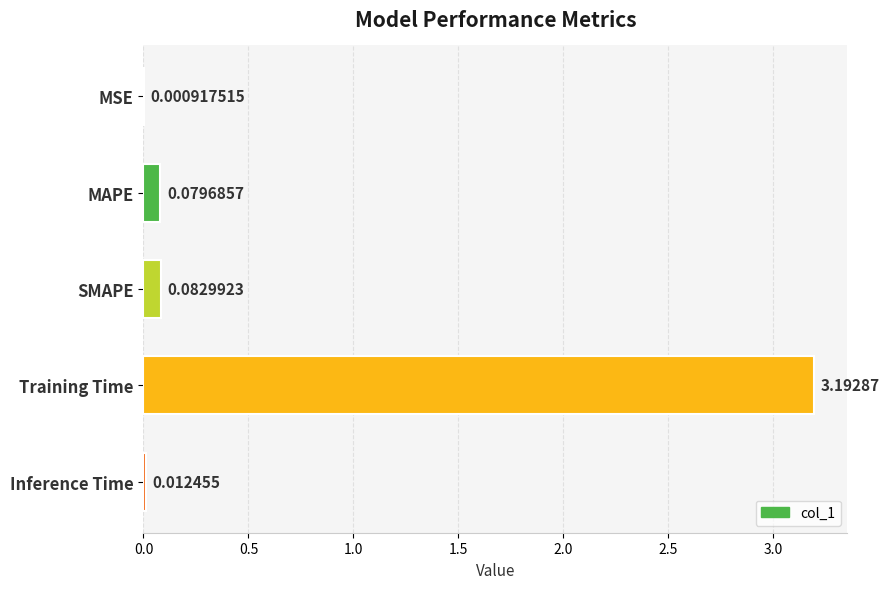

What is the sum of the values at SMAPE and Training Time?

3.3